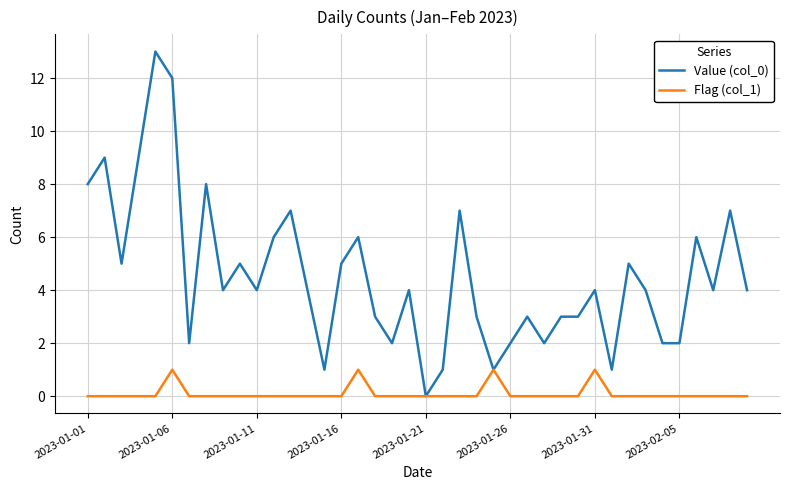

Which series has the largest range (max minus min)?

Value (col_0)